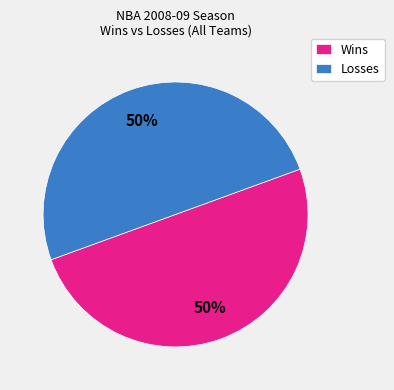

How many slices are in this pie chart?

2